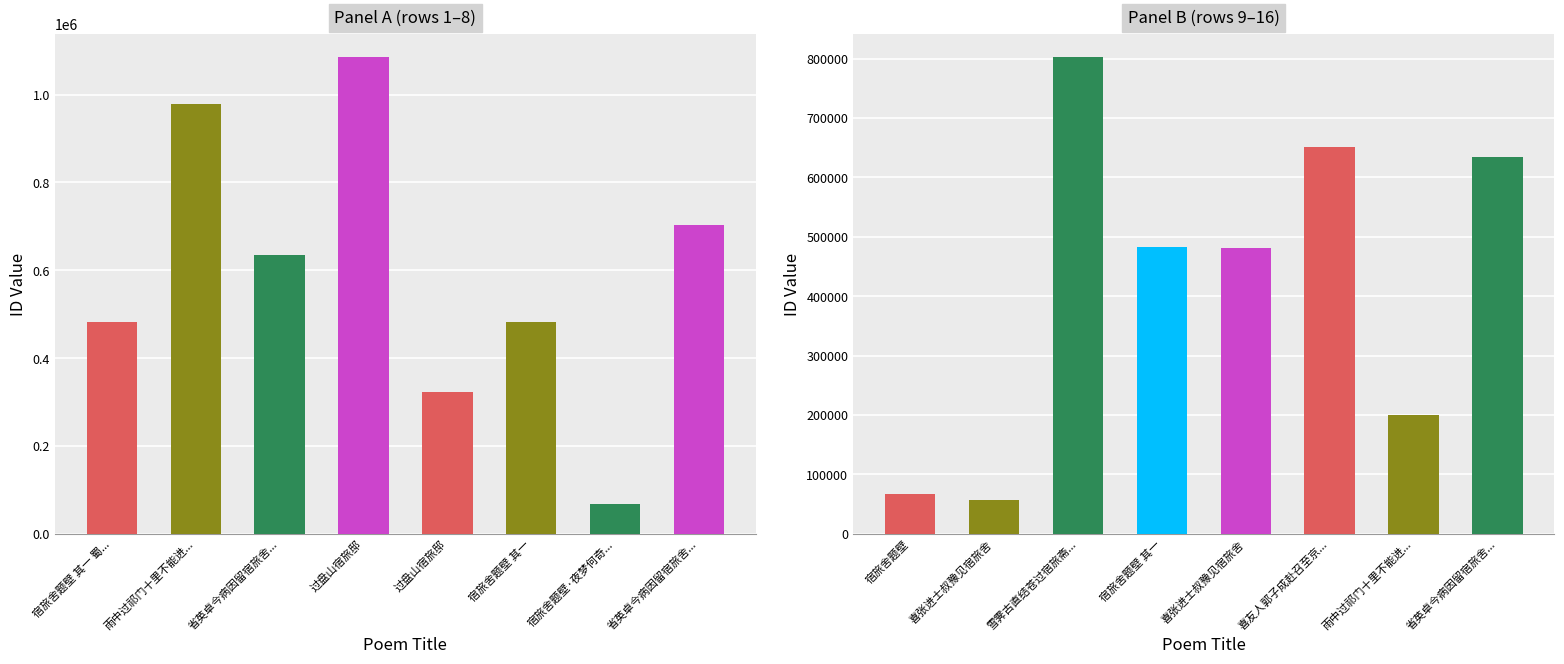

What is the difference between the values at 宿旅舍题壁 其一 and 雨中过祁门十里不能进宿旅次?

496298